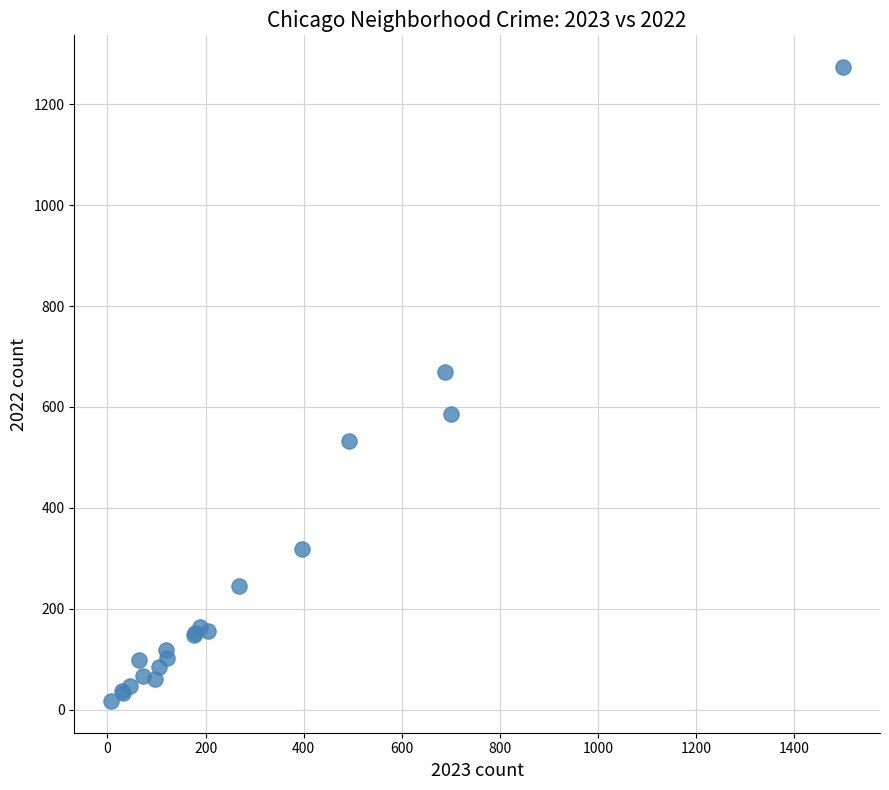

What Y value in the scatter plot is closest to 645?

669